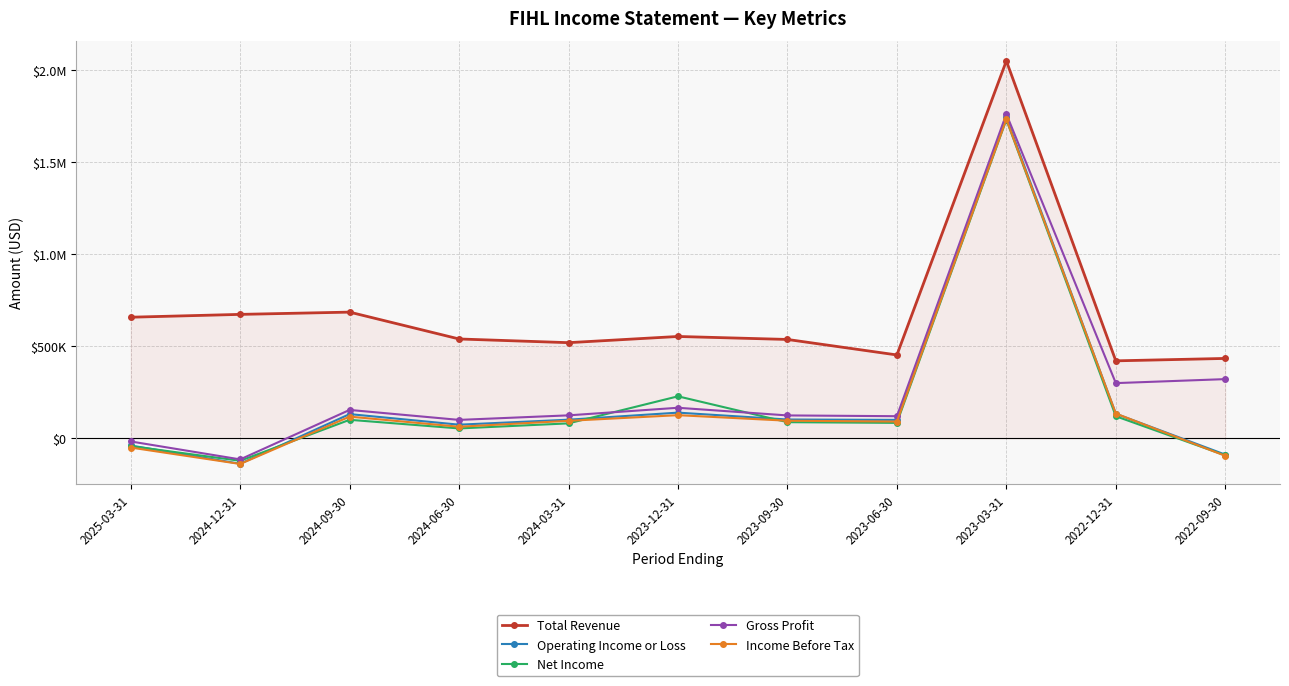

Is it true that Income Before Tax equals -74636 at 2025-03-31?

False